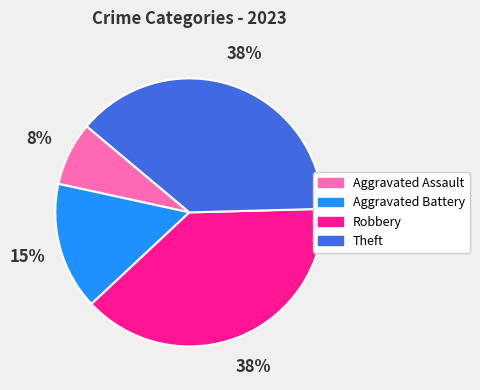

Count the number of slices in the pie.

4